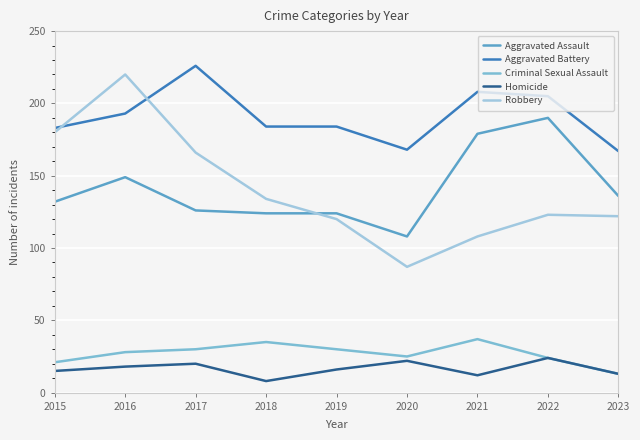

Is it true that Criminal Sexual Assault equals 53 at 2019?

False